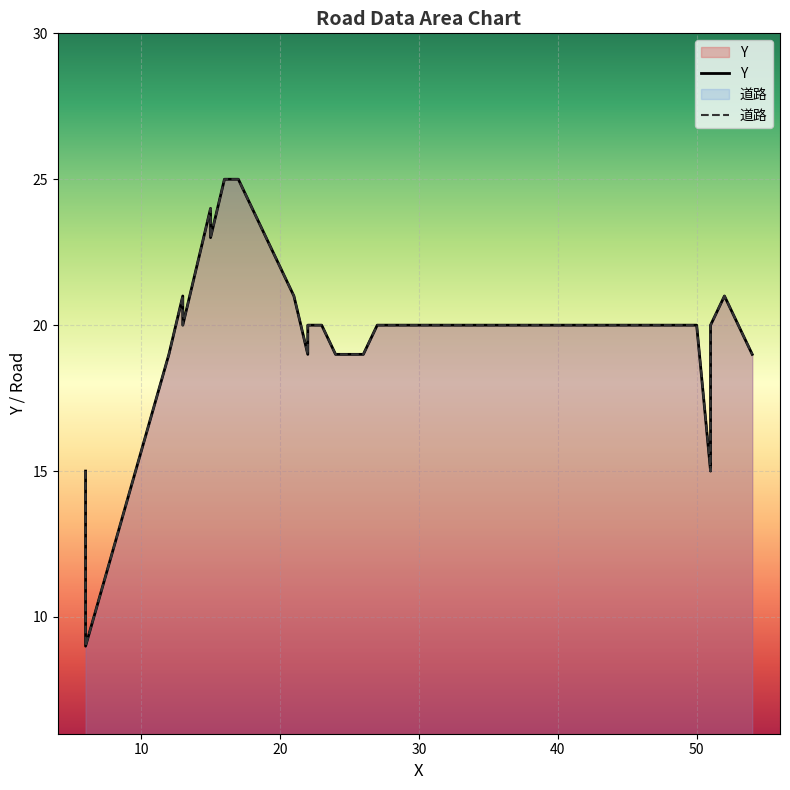

In Y, how many points are lower than both neighbors (excluding endpoints)?

5